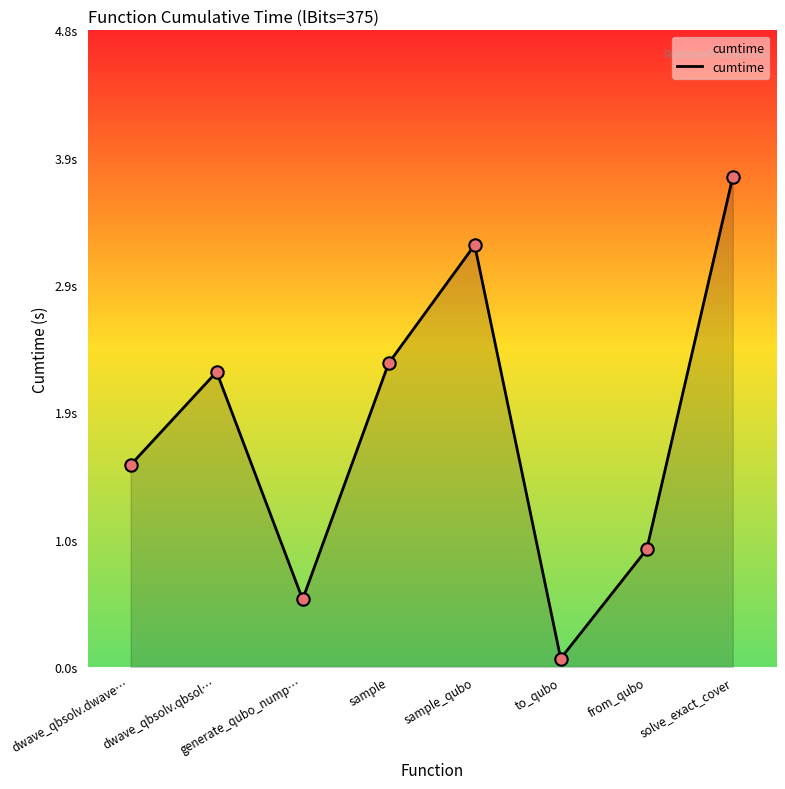

Which has a higher value, sample_qubo or dwave_qbsolv.dwave…?

sample_qubo